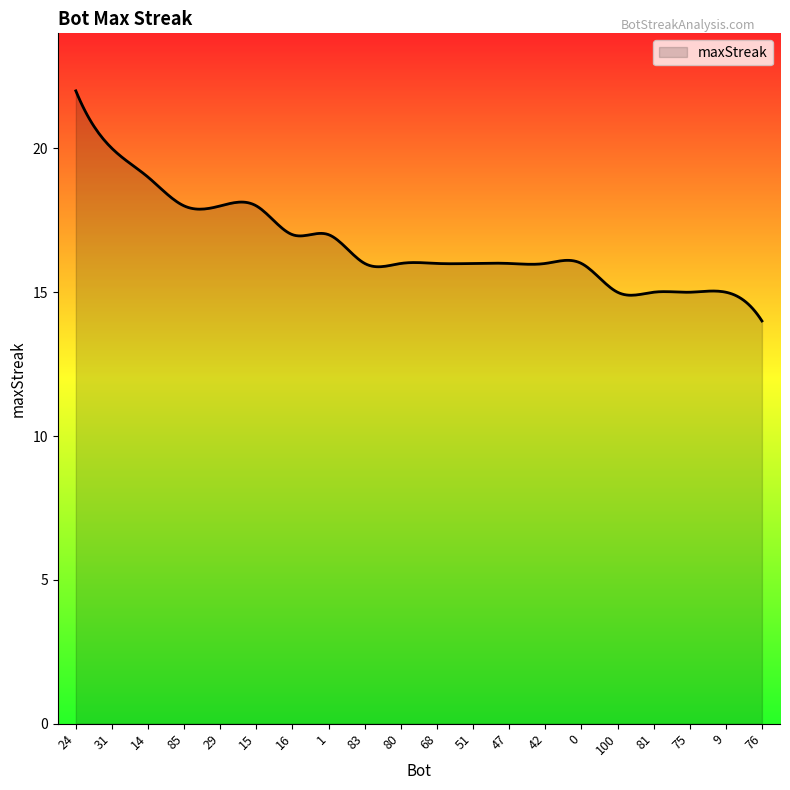

How many lines are shown in the chart?

1